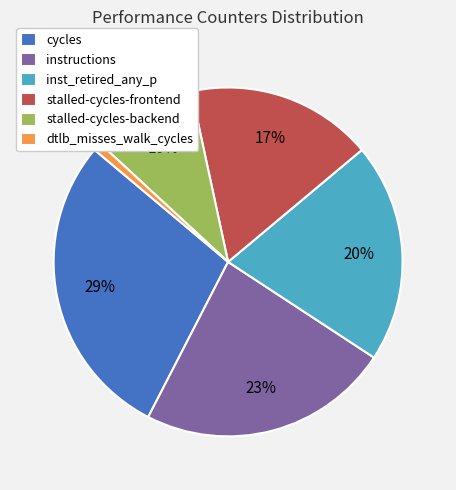

Which has a higher value, instructions or inst_retired_any_p?

instructions